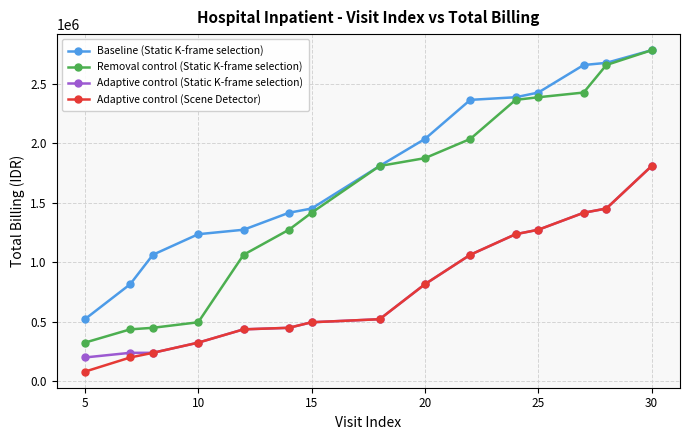

What is the value of the Removal control (Static K-frame selection) point at the 4th from the left?

496500